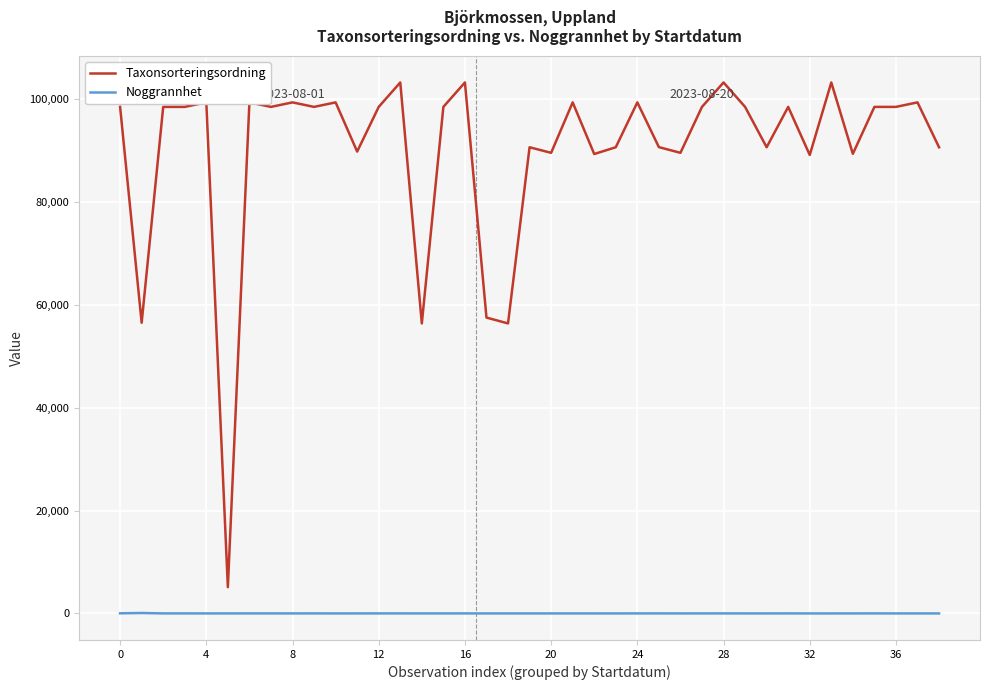

Which series has the widest spread of values?

Taxonsorteringsordning